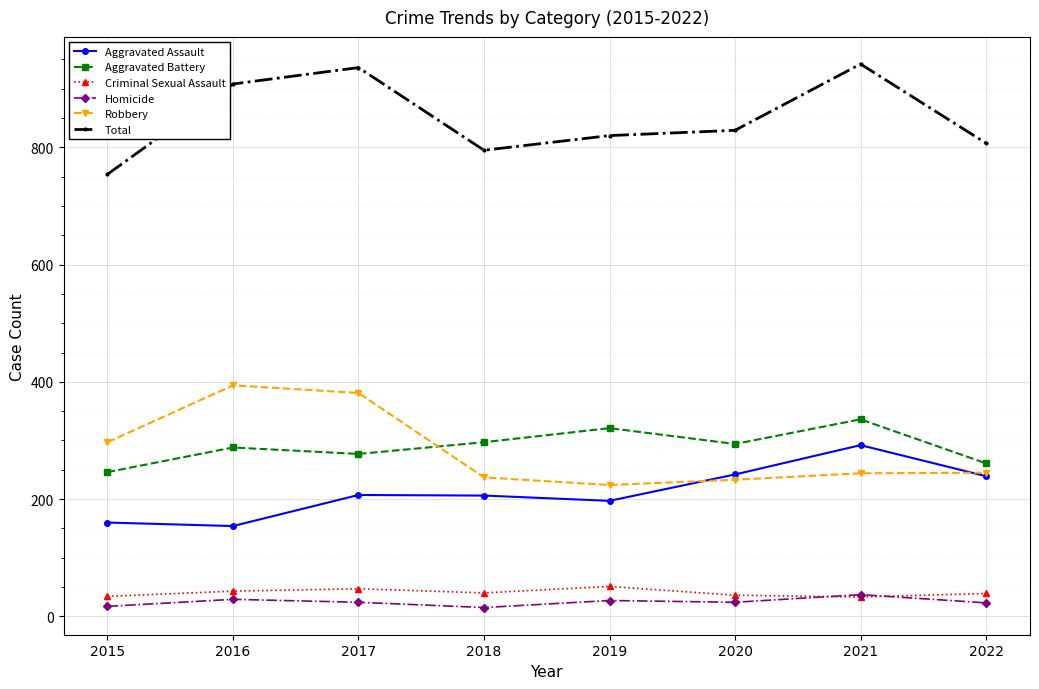

What is the highest value of the Homicide series?

37